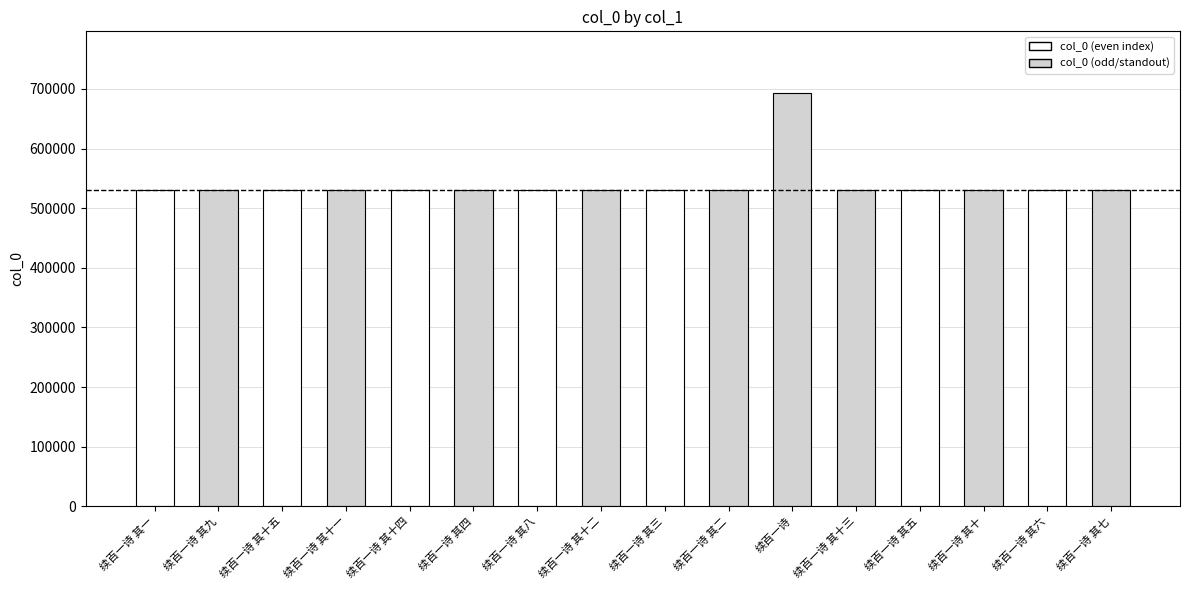

What value does the data have at 续百一诗 其十四, to the nearest 10?

530860